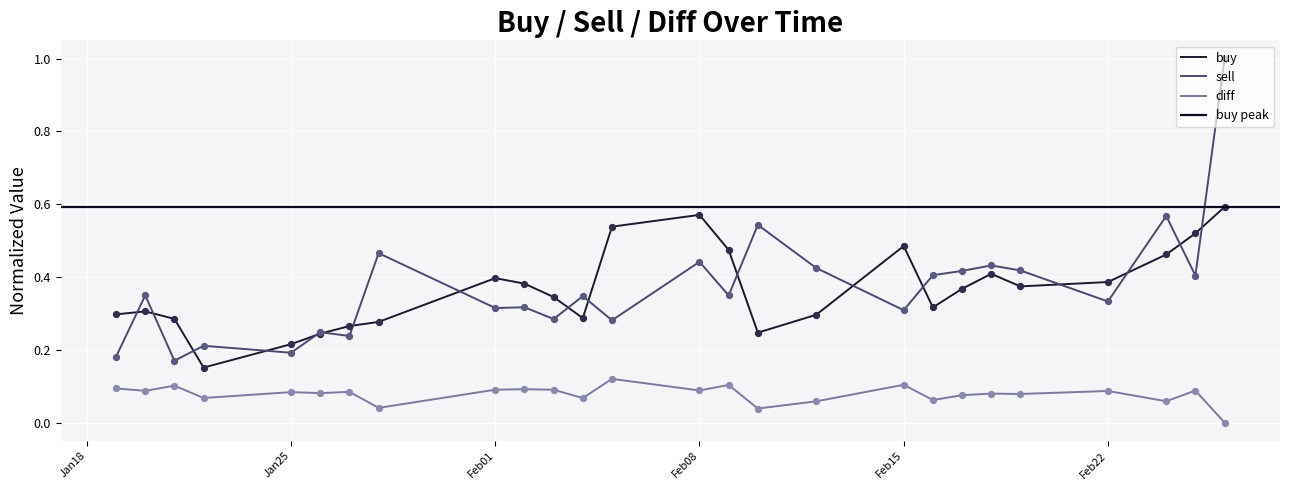

Which series has the largest total across all categories?

sell